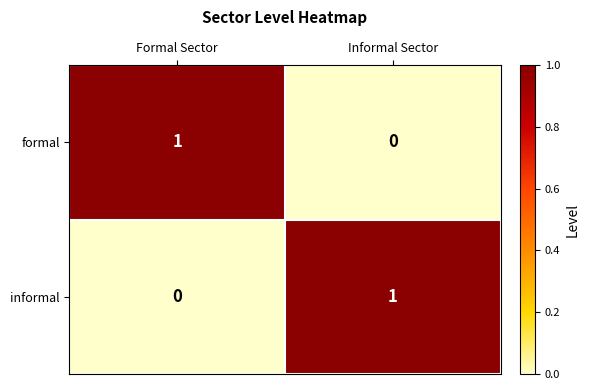

At Formal Sector, list the series in order from smallest to largest.

informal, formal